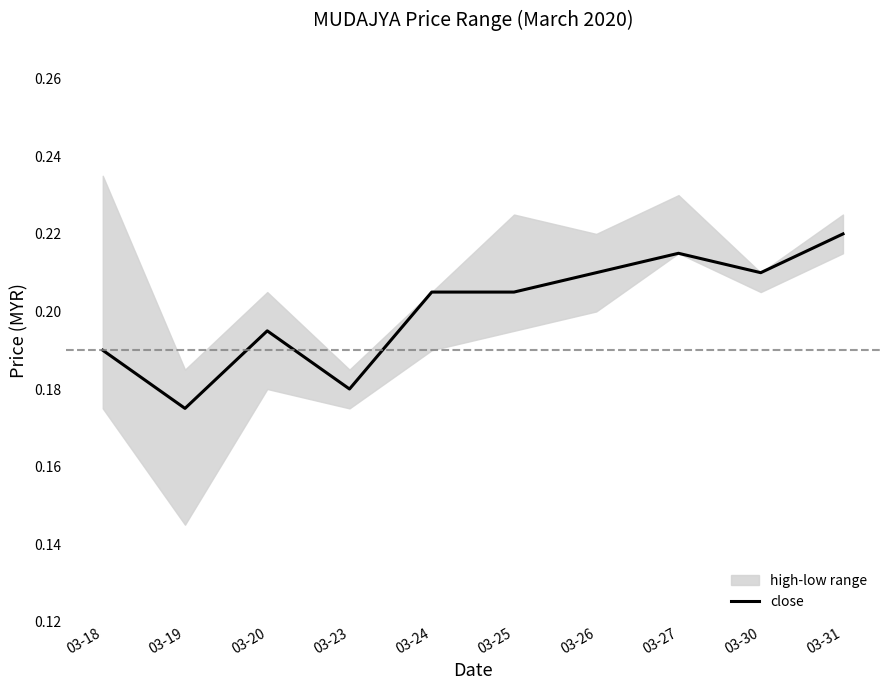

Between 03-24 and 03-25, which is larger?

03-24